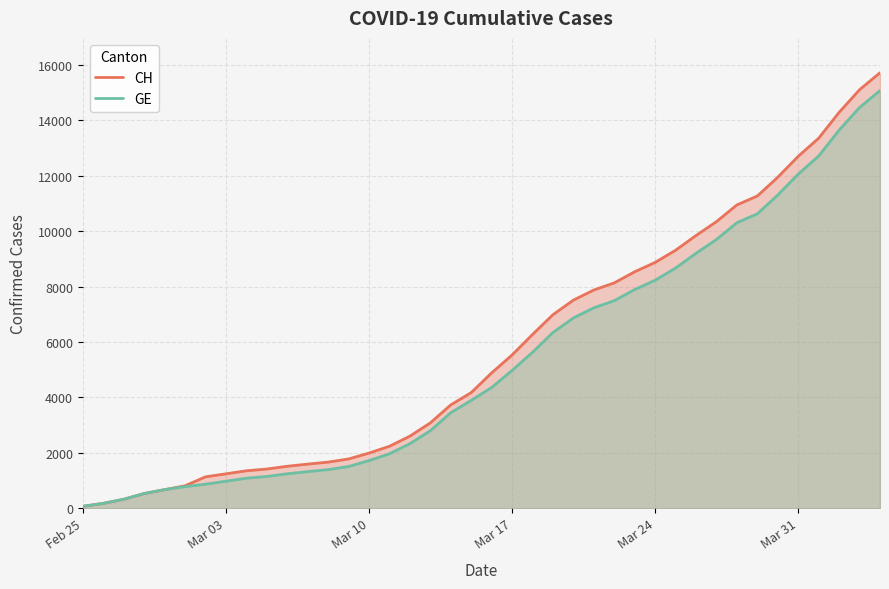

What are all the series names shown in the legend?

CH, GE